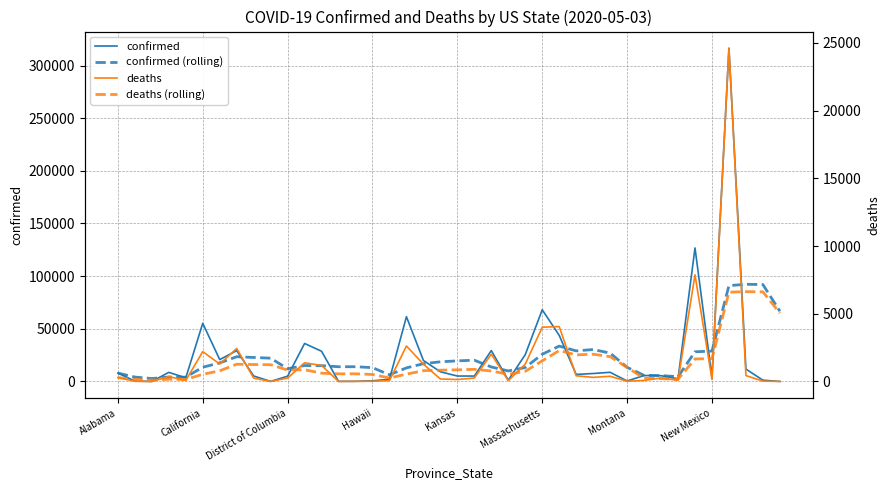

True or false: confirmed (rolling) has more than 2 points higher than both neighbors.

True